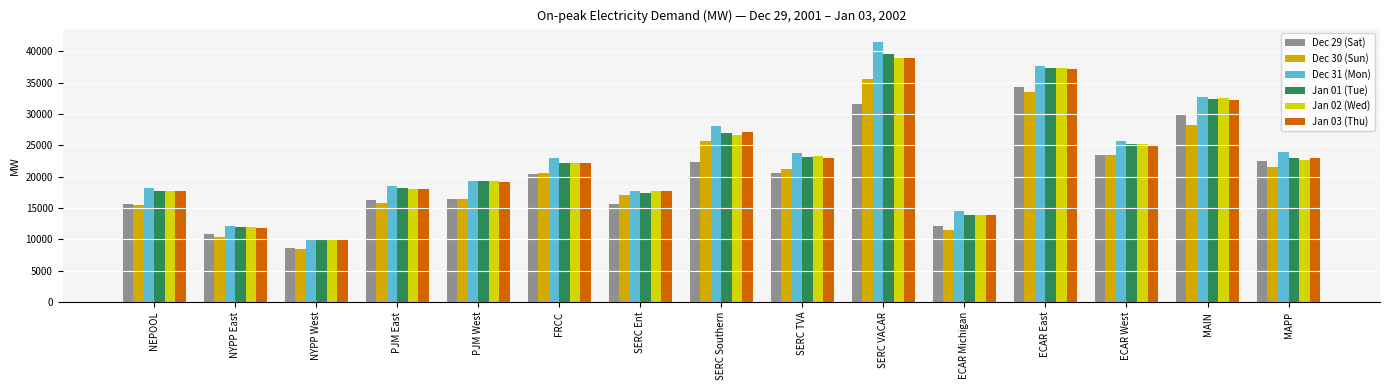

At which label does Dec 30 (Sun) reach its peak?

SERC VACAR